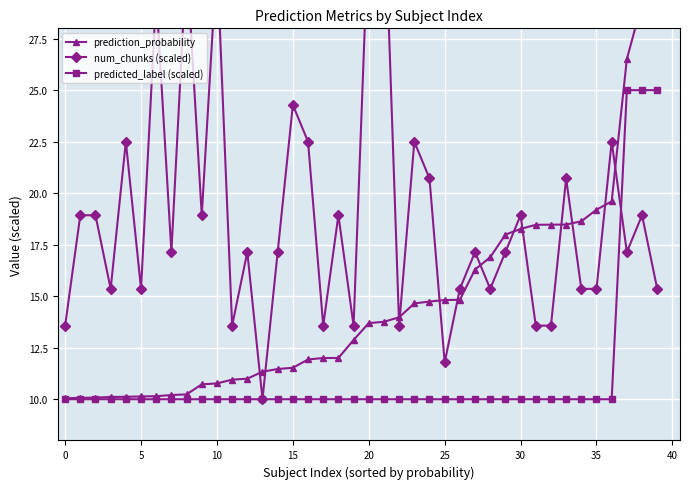

What is the minimum value for predicted_label (scaled)?

10